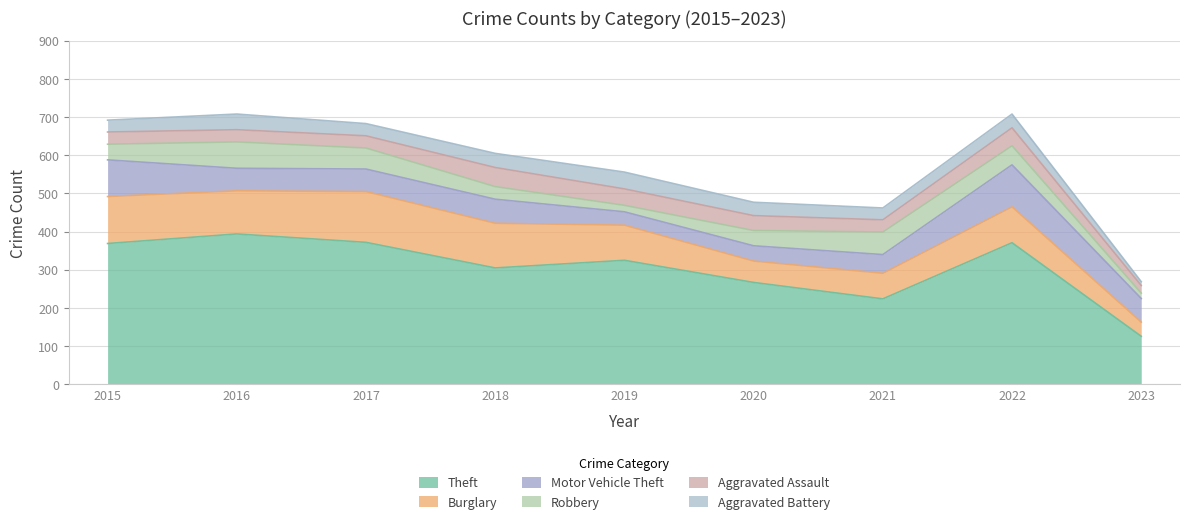

The Theft series shows 371 at 2022. True or false?

True